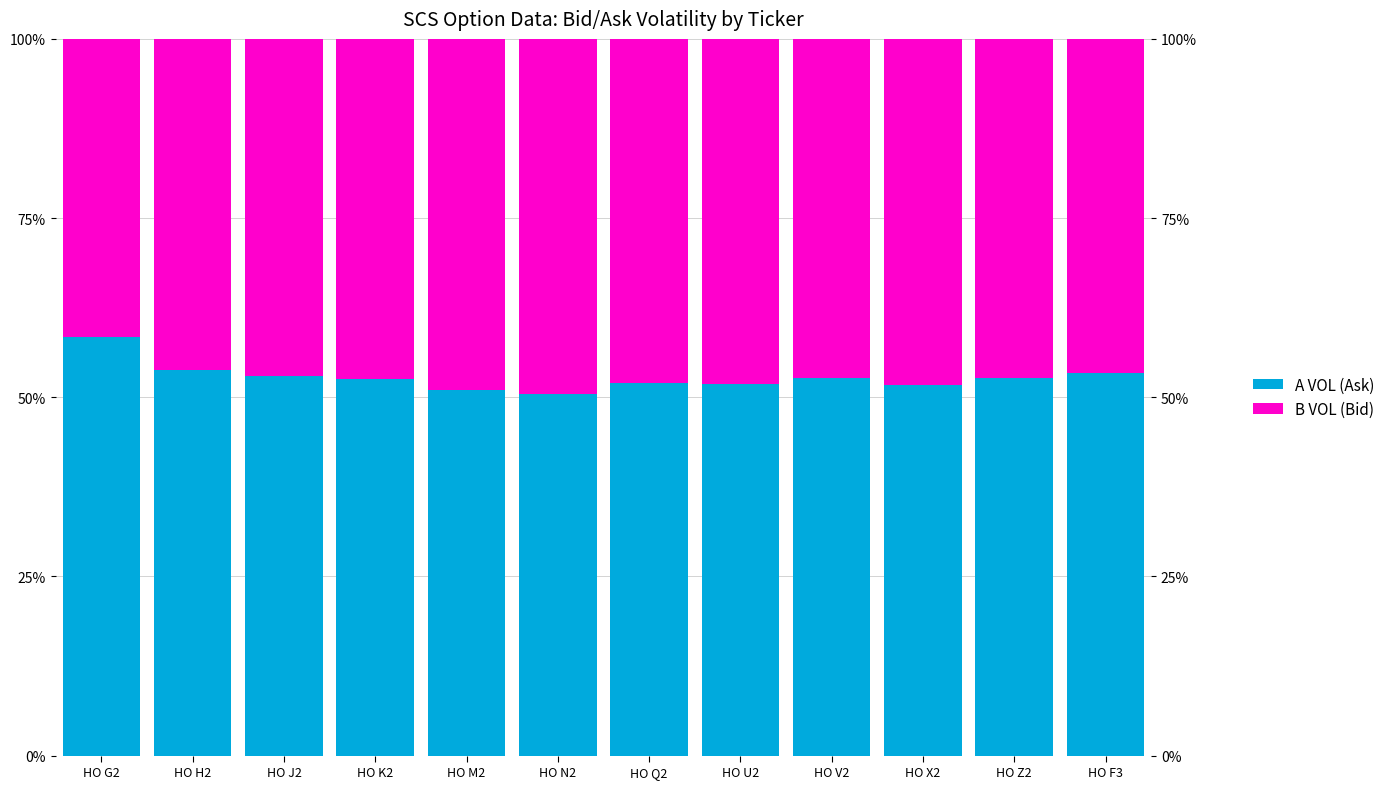

Rank the series by their maximum value, from highest to lowest.

A VOL (Ask), B VOL (Bid)